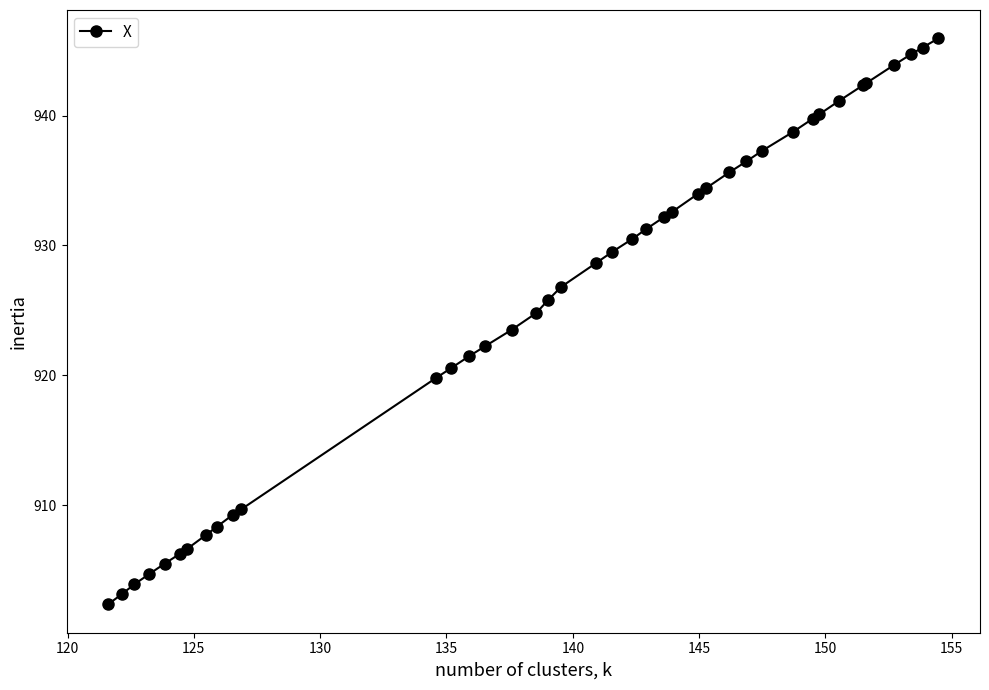

What is the average value?

926.0